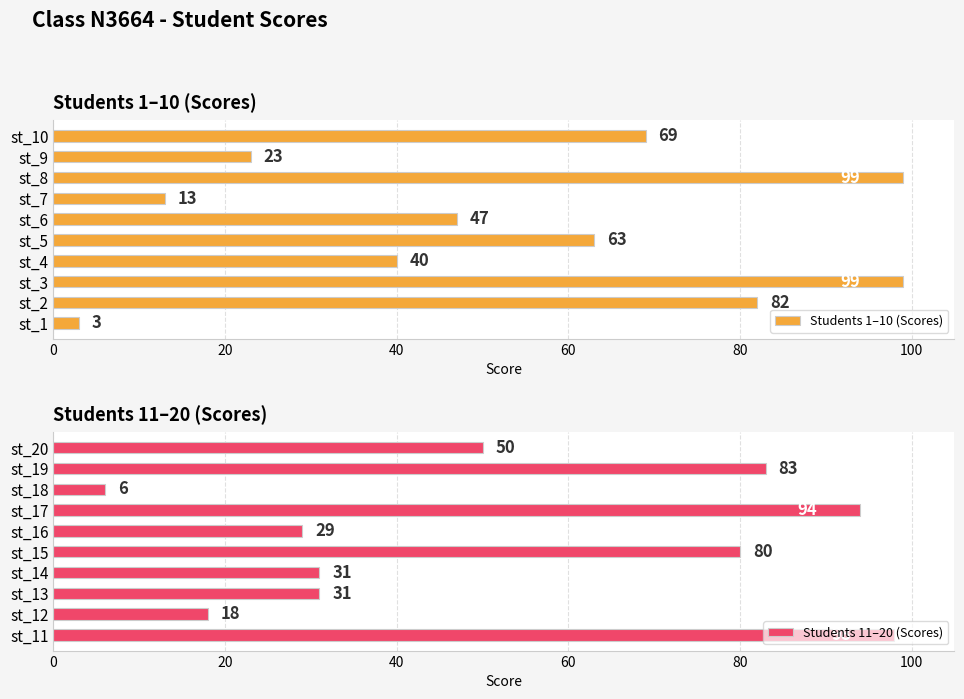

What is the difference between the Students 1–10 (Scores) values at st_5 and st_7?

50